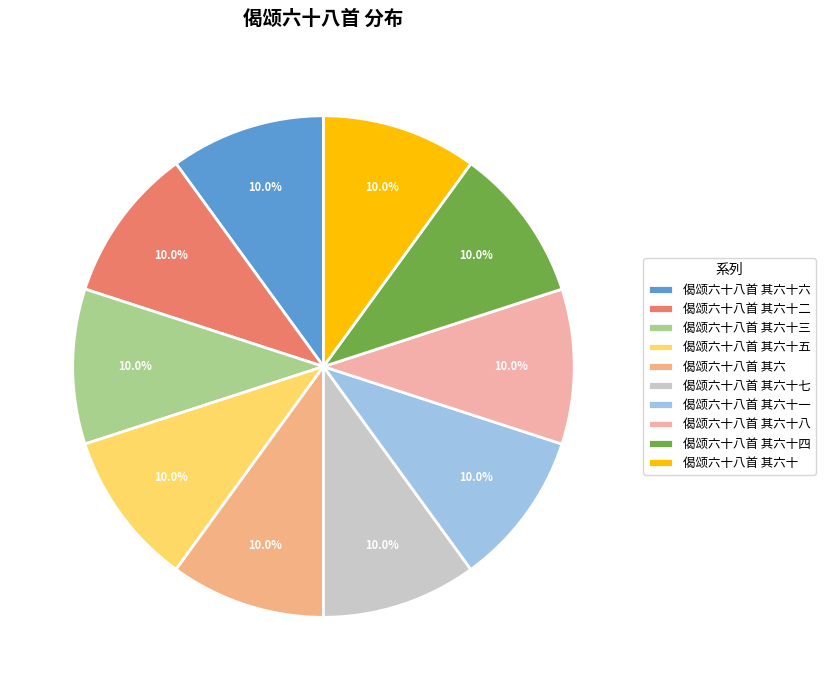

Is there a majority slice in this chart?

No